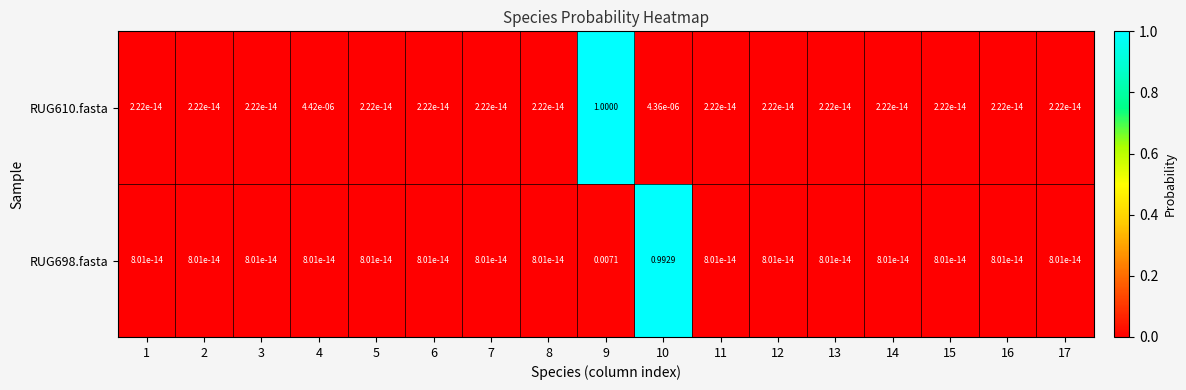

Between 12 and 14, which is larger?

12